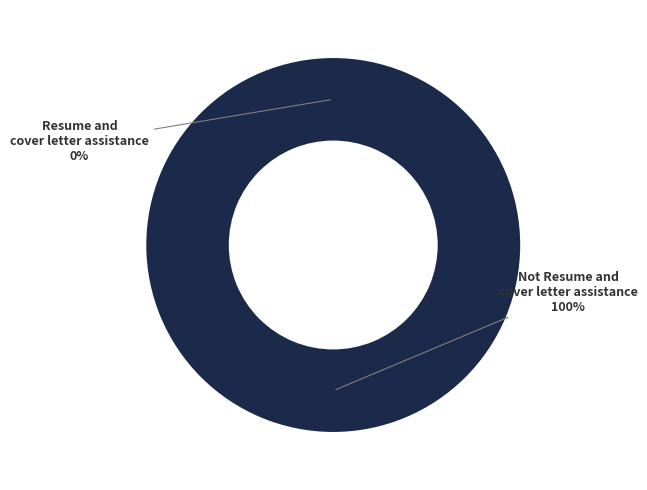

To the nearest percent, what is the difference between the largest and smallest slice percentages?

100%